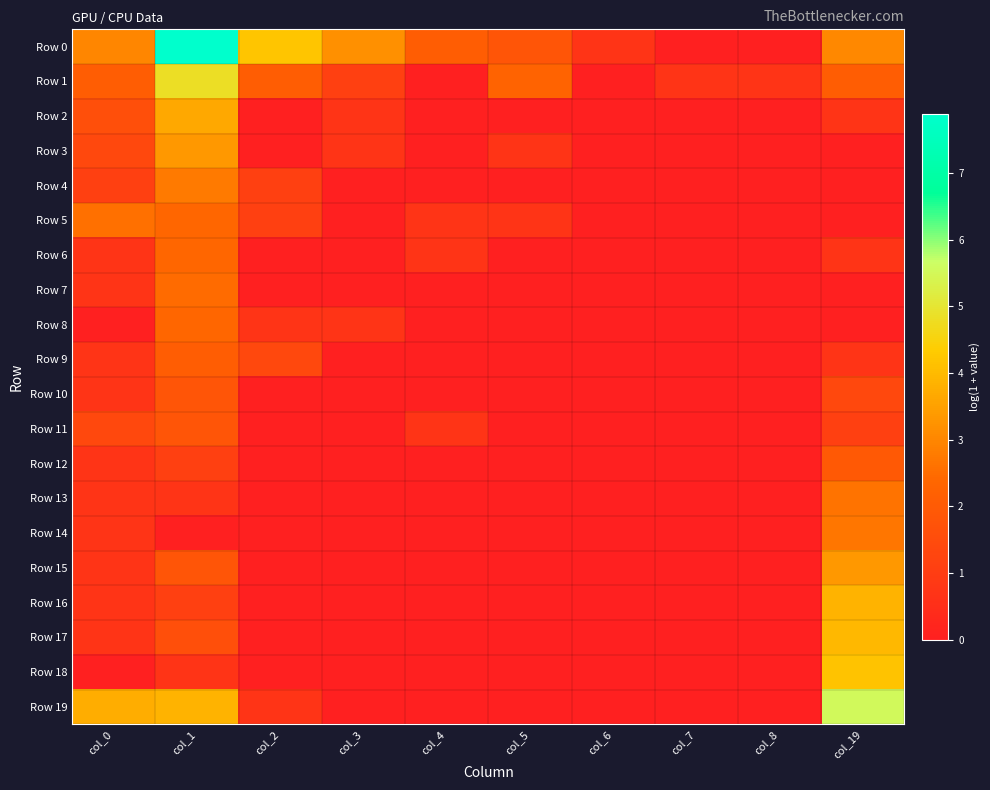

What is the total value across all series at col_0?

23.8